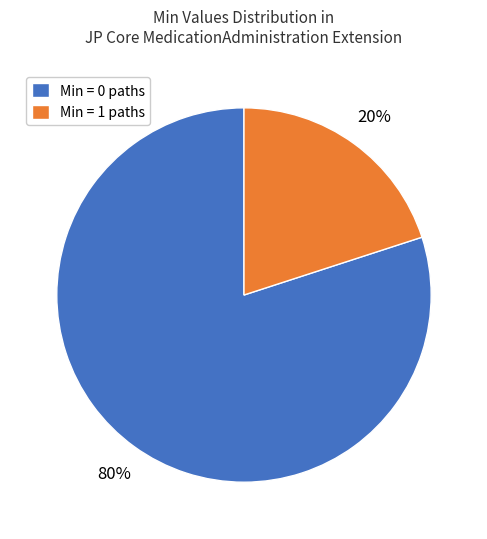

The Min = 1 paths slice represents 26% of the pie. True or false?

False